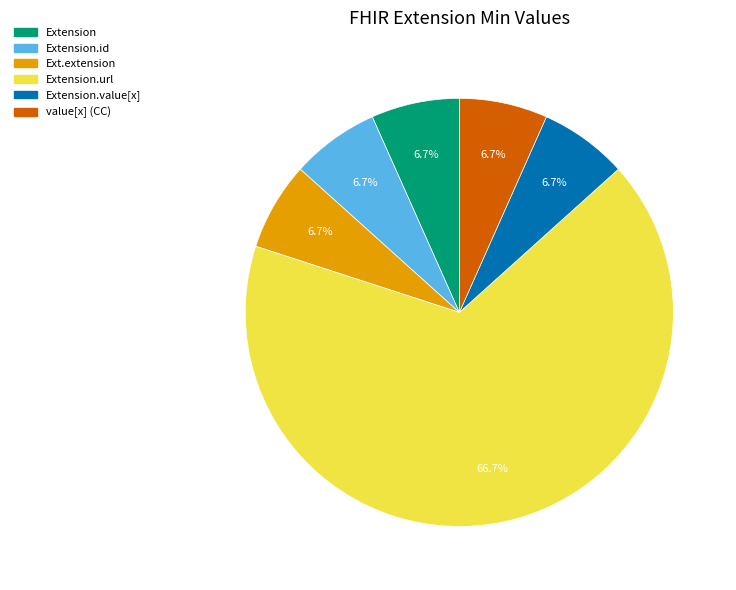

Does any single category account for the majority?

Yes